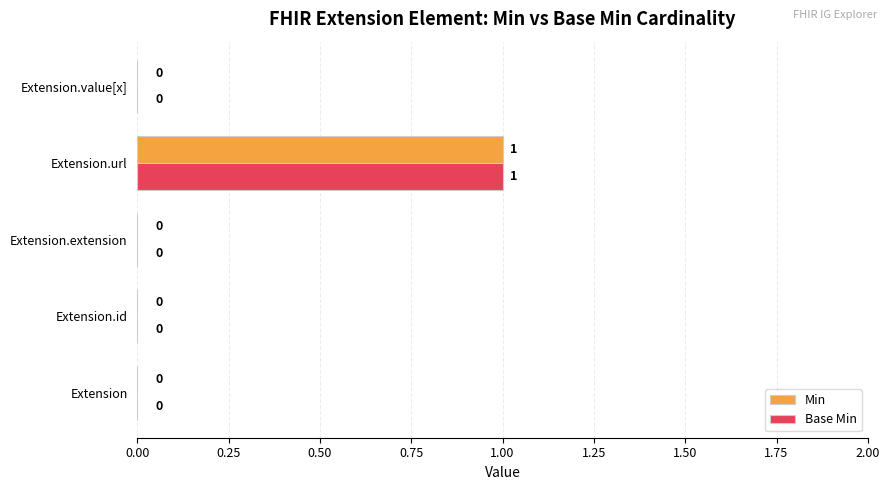

Is it true that Base Min equals 0 at Extension.value[x]?

True